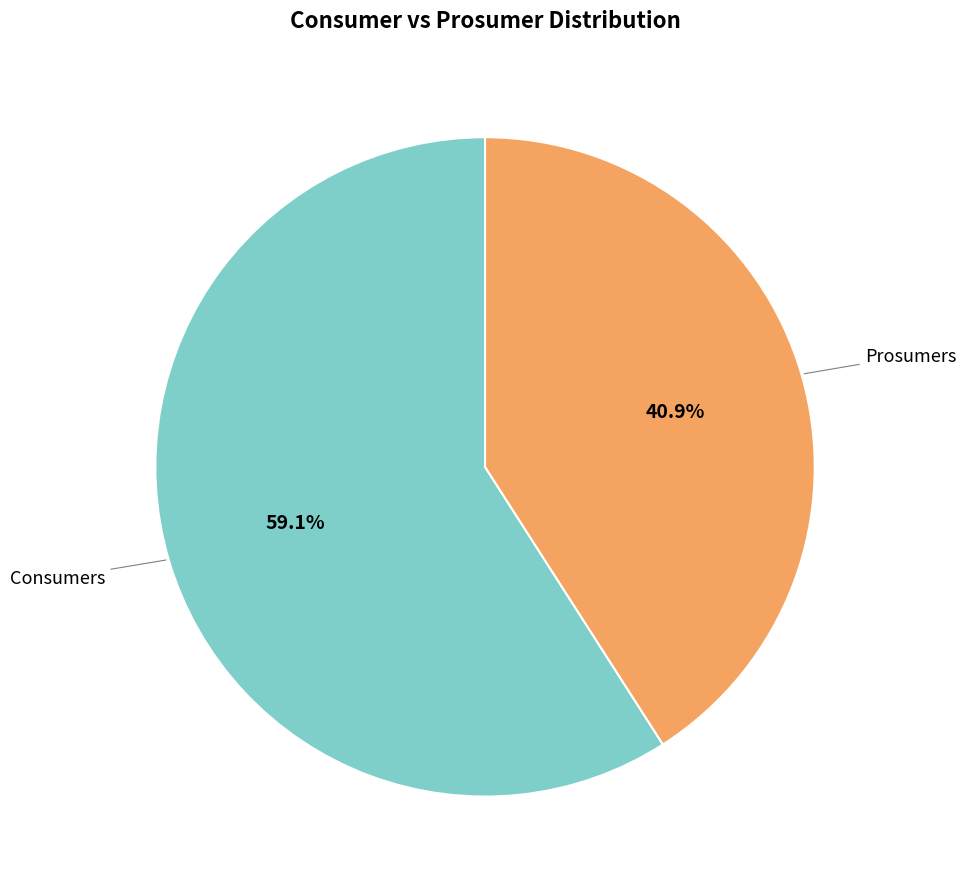

Is there a majority slice in this chart?

Yes